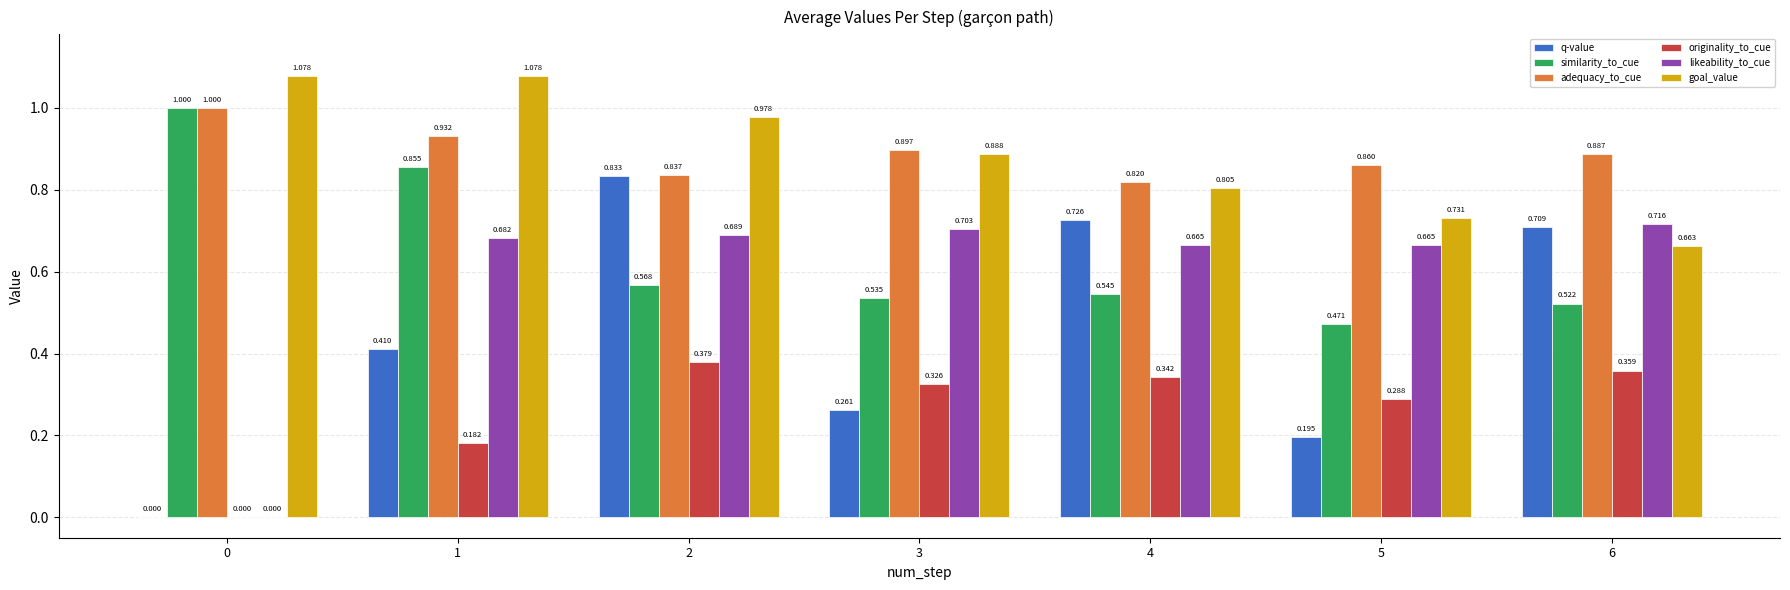

Which series has the largest total across all categories?

adequacy_to_cue